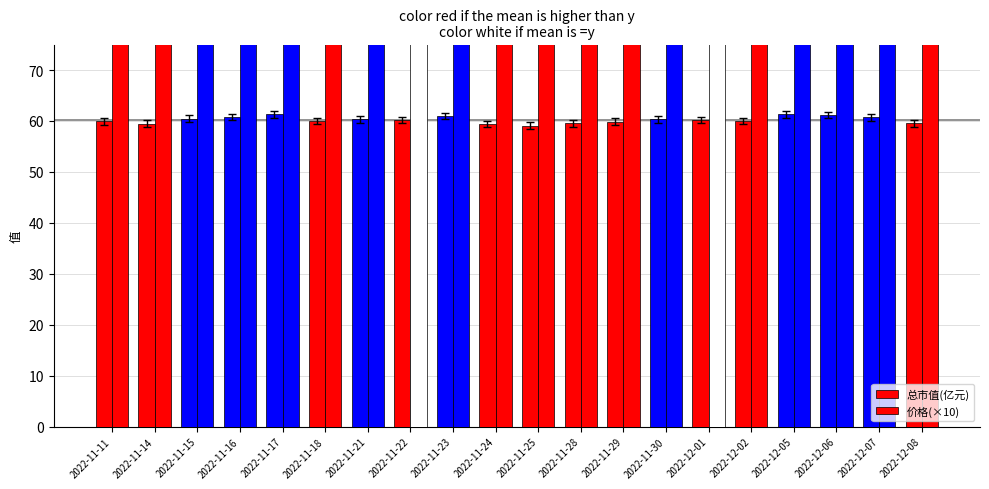

Reading right to left, extract all data points from this chart.

总市值(亿元): 59.5	60.7	61.2	61.3	60.0	60.2	60.3	59.9	59.5	59.1	59.4	61.0	60.2	60.3	60.0	61.3	60.8	60.4	59.5	59.9
价格(×10): 93.3	95.1	95.9	96.0	94.0	94.3	94.5	93.8	93.3	92.6	93.1	95.6	94.3	94.5	94.0	96.0	95.2	94.7	93.2	93.9